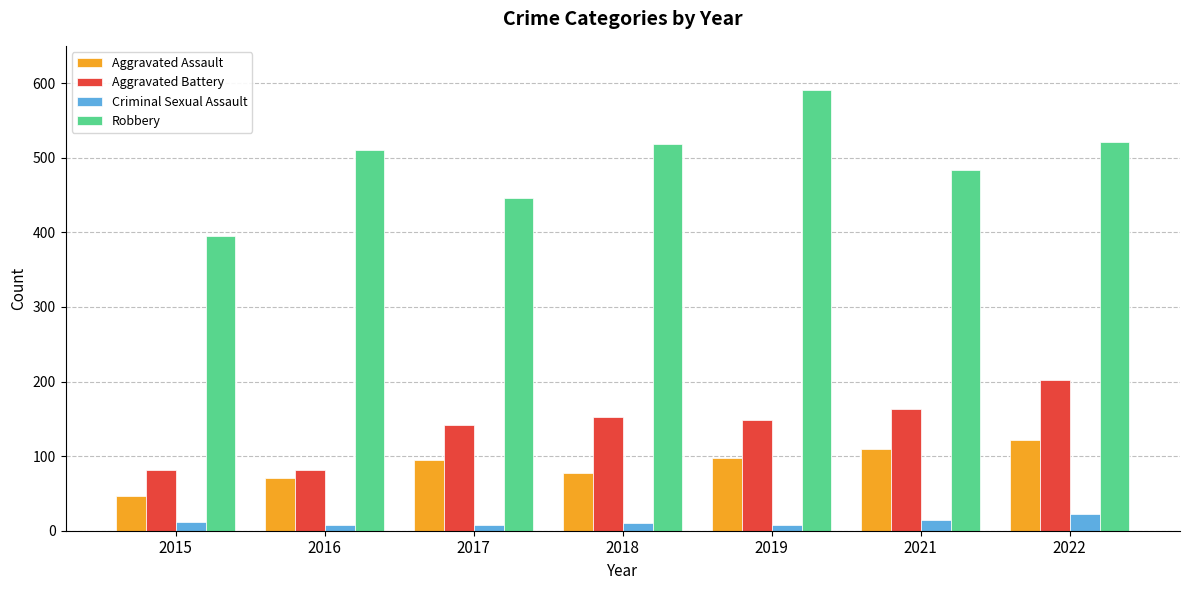

Where is Robbery nearest to the value 493?

2021